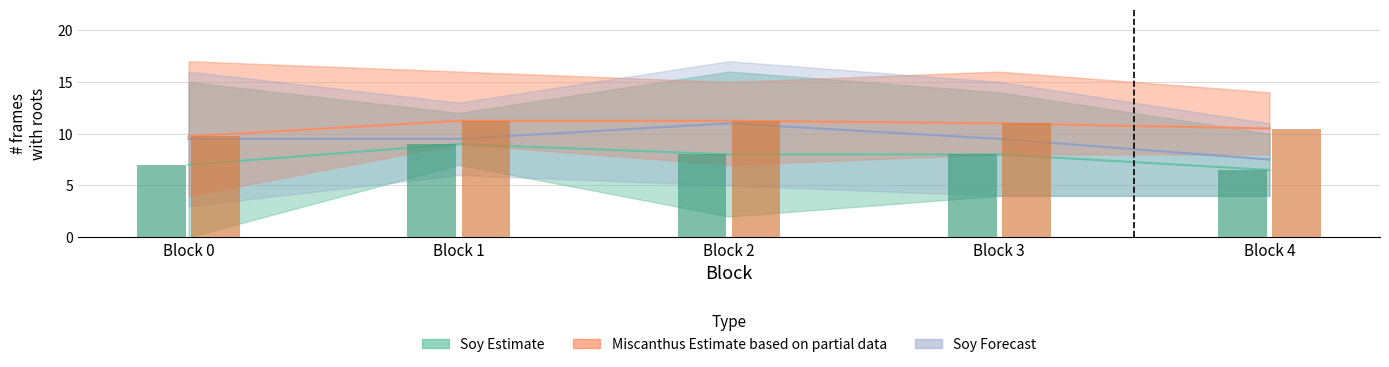

What is the difference between the Soy values at Block 4 and Block 0?

0.5